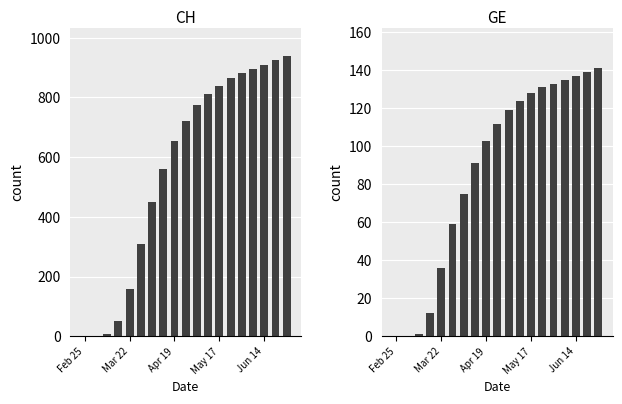

Rank the series by their average value, from highest to lowest.

CH, GE